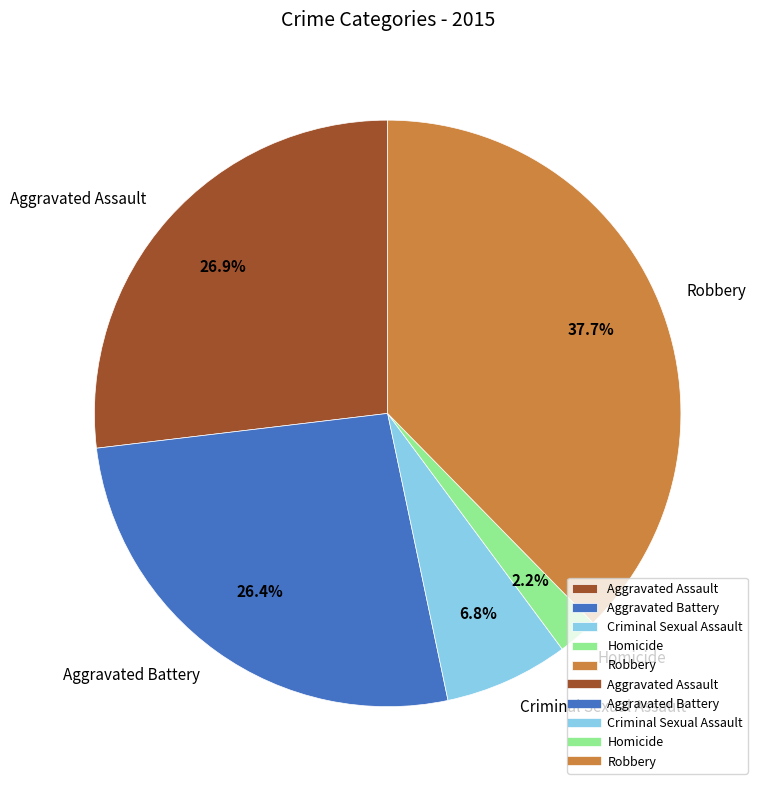

The Homicide slice represents 2% of the pie. True or false?

True